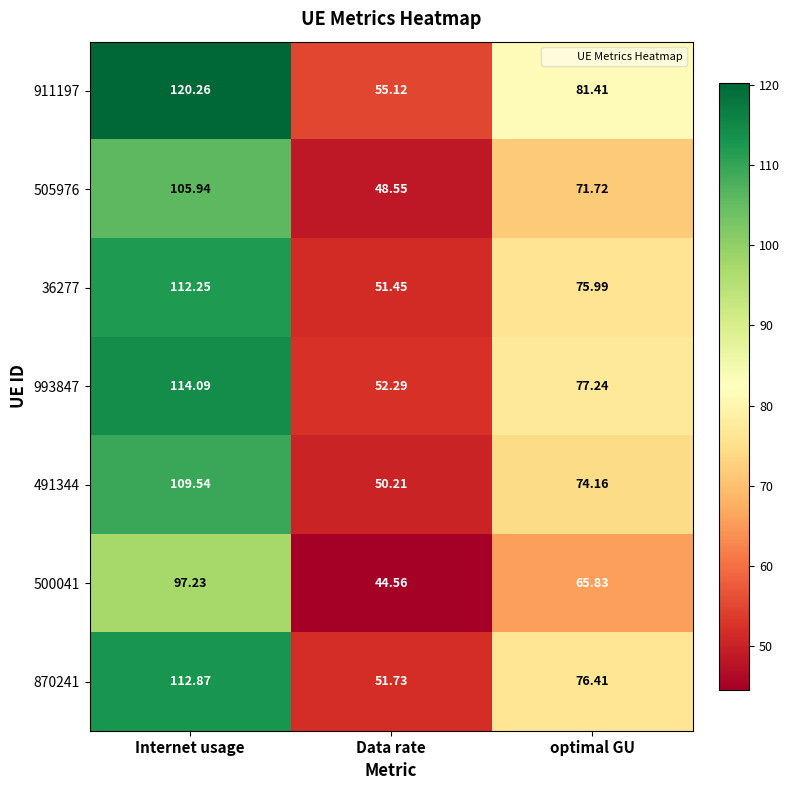

At which label is 491344 closest to 79?

optimal GU